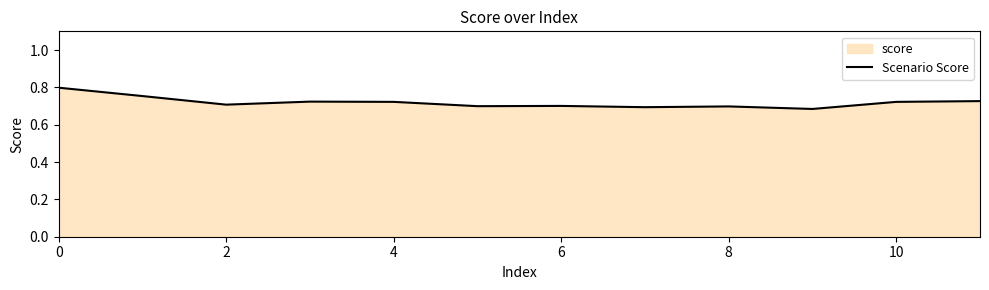

Between 10 and 8, which is larger?

10